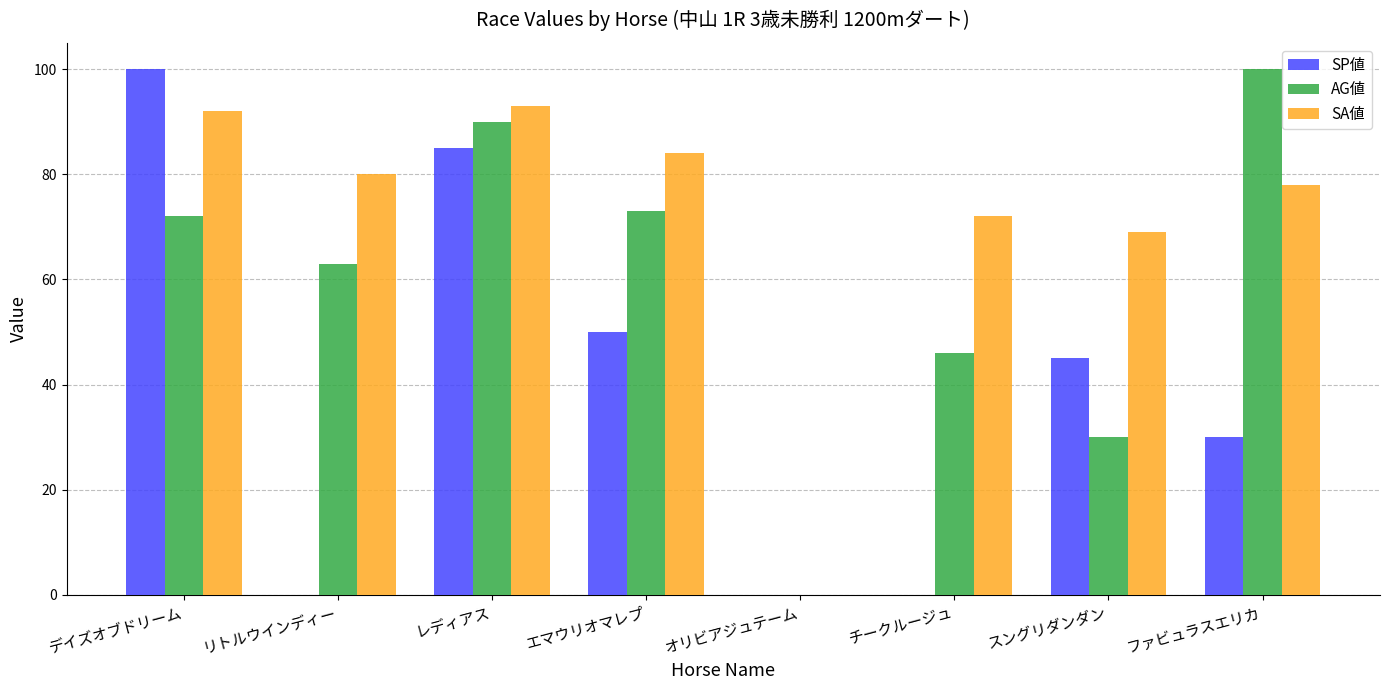

Which series has the largest total across all categories?

SA値